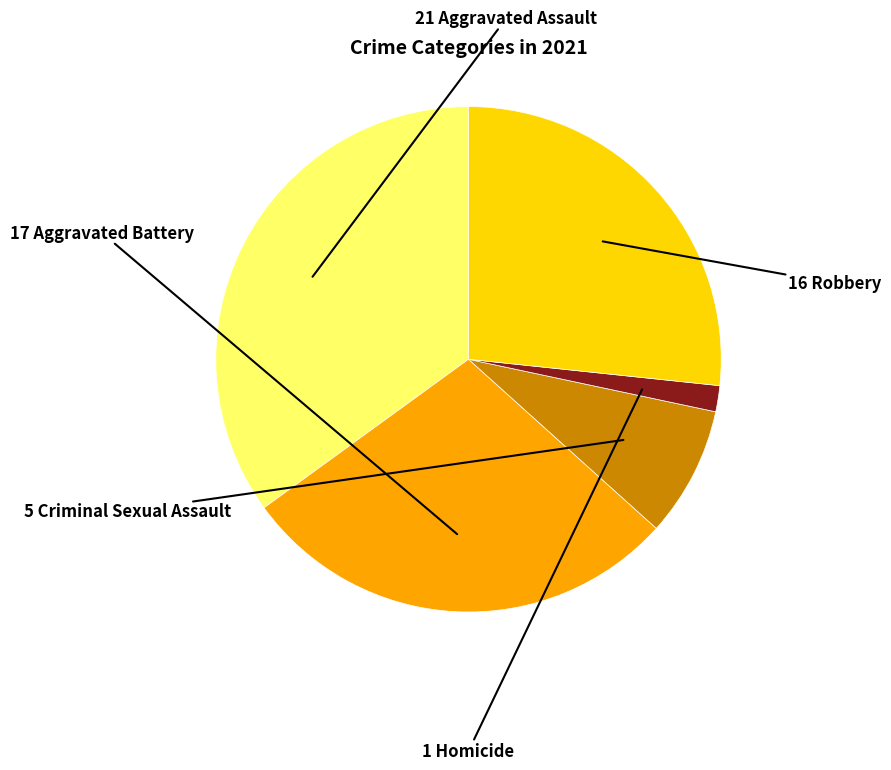

Is there a majority slice in this chart?

No